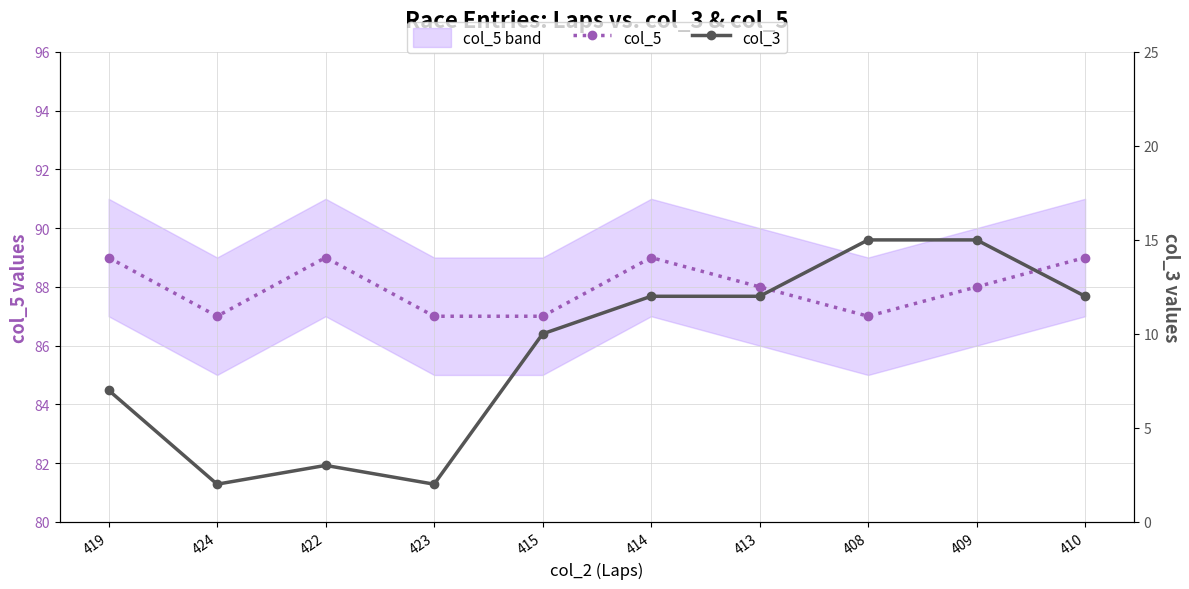

Where is the first local minimum for col_5?

424